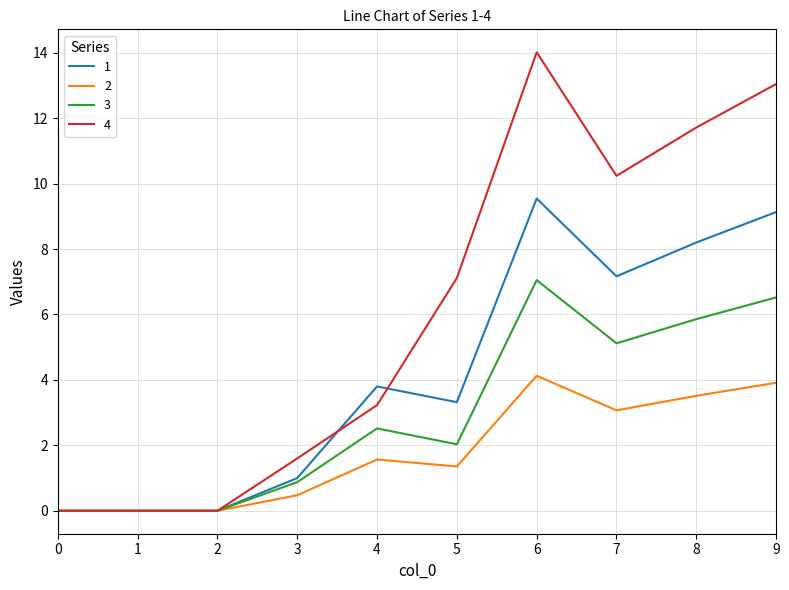

List the series in order of their peak value, lowest first.

2, 3, 1, 4